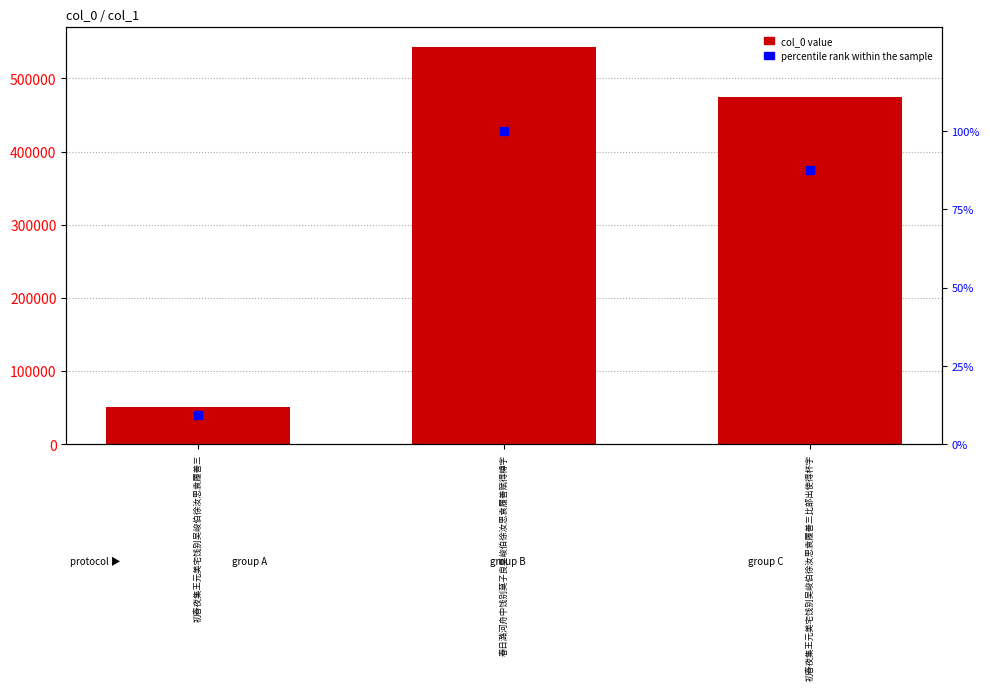

At how many categories does at least one series exceed 65713?

2